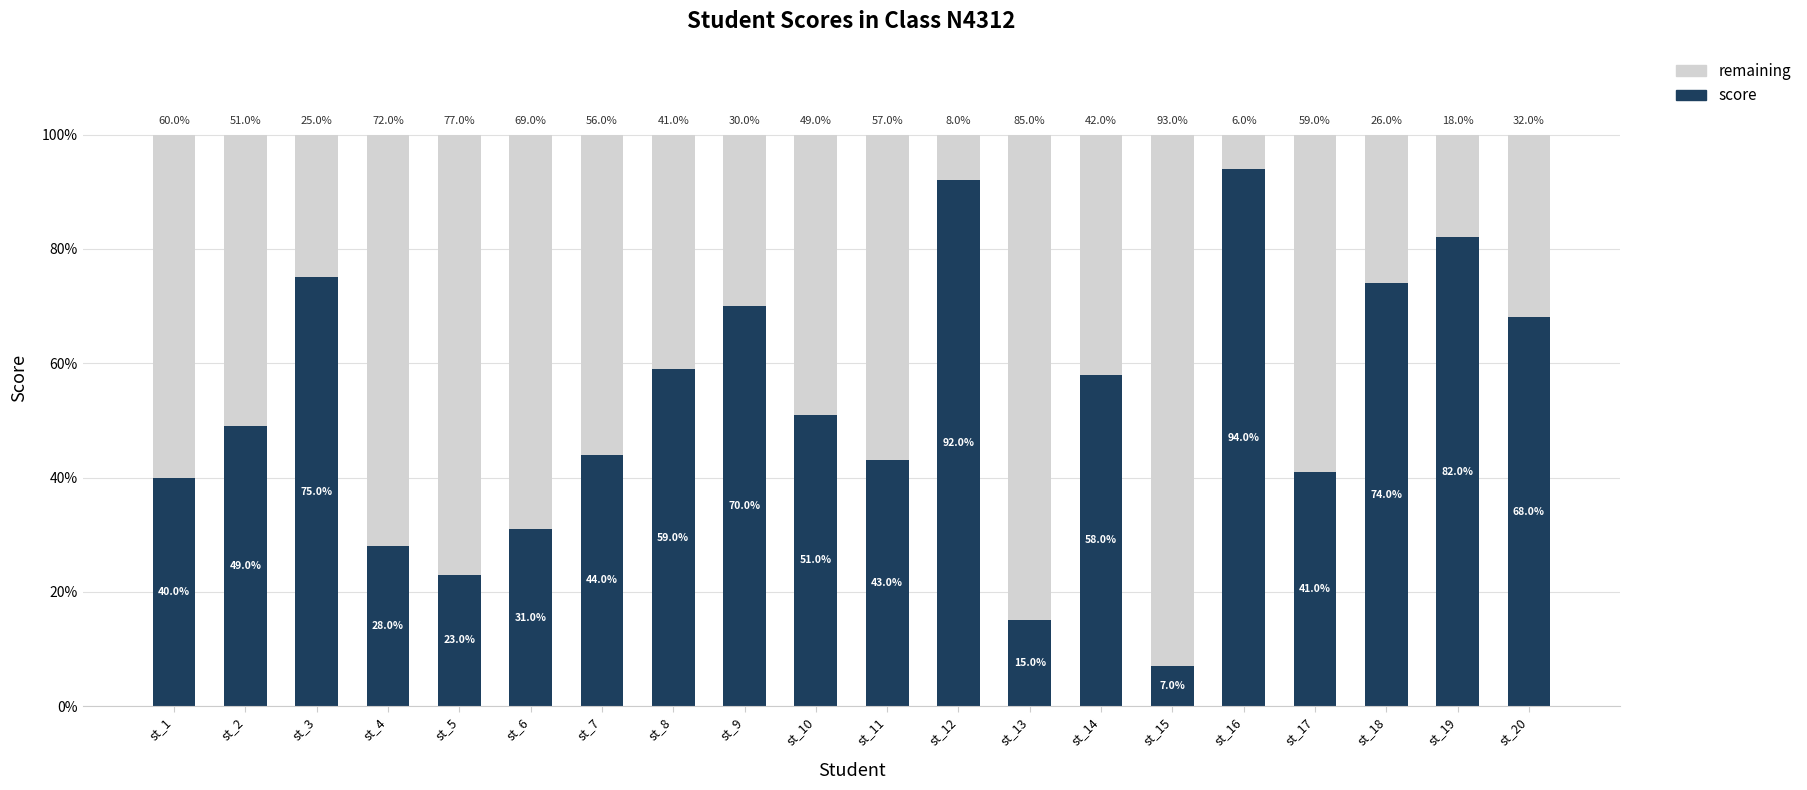

Is it true that score equals 51 at st_10?

True